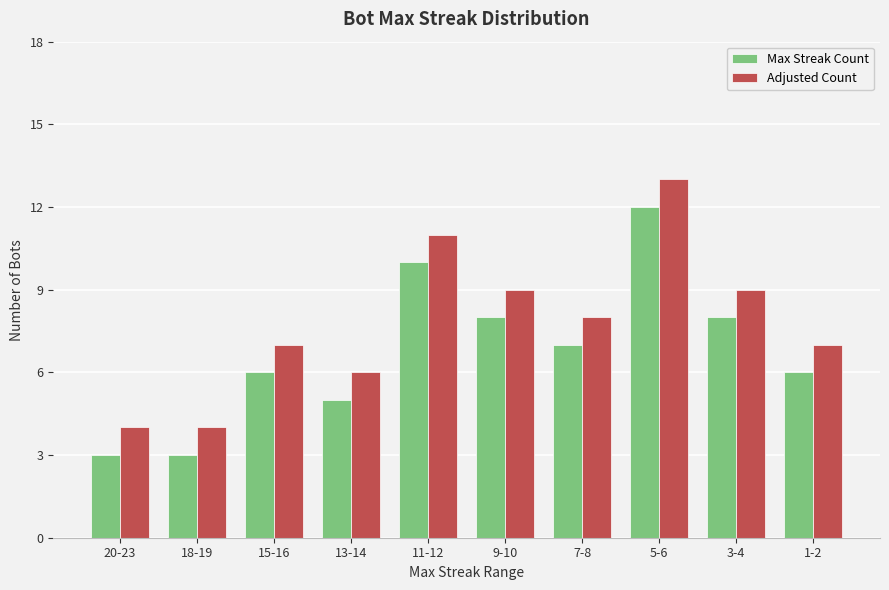

At which label does Max Streak Count first exceed 7?

11-12